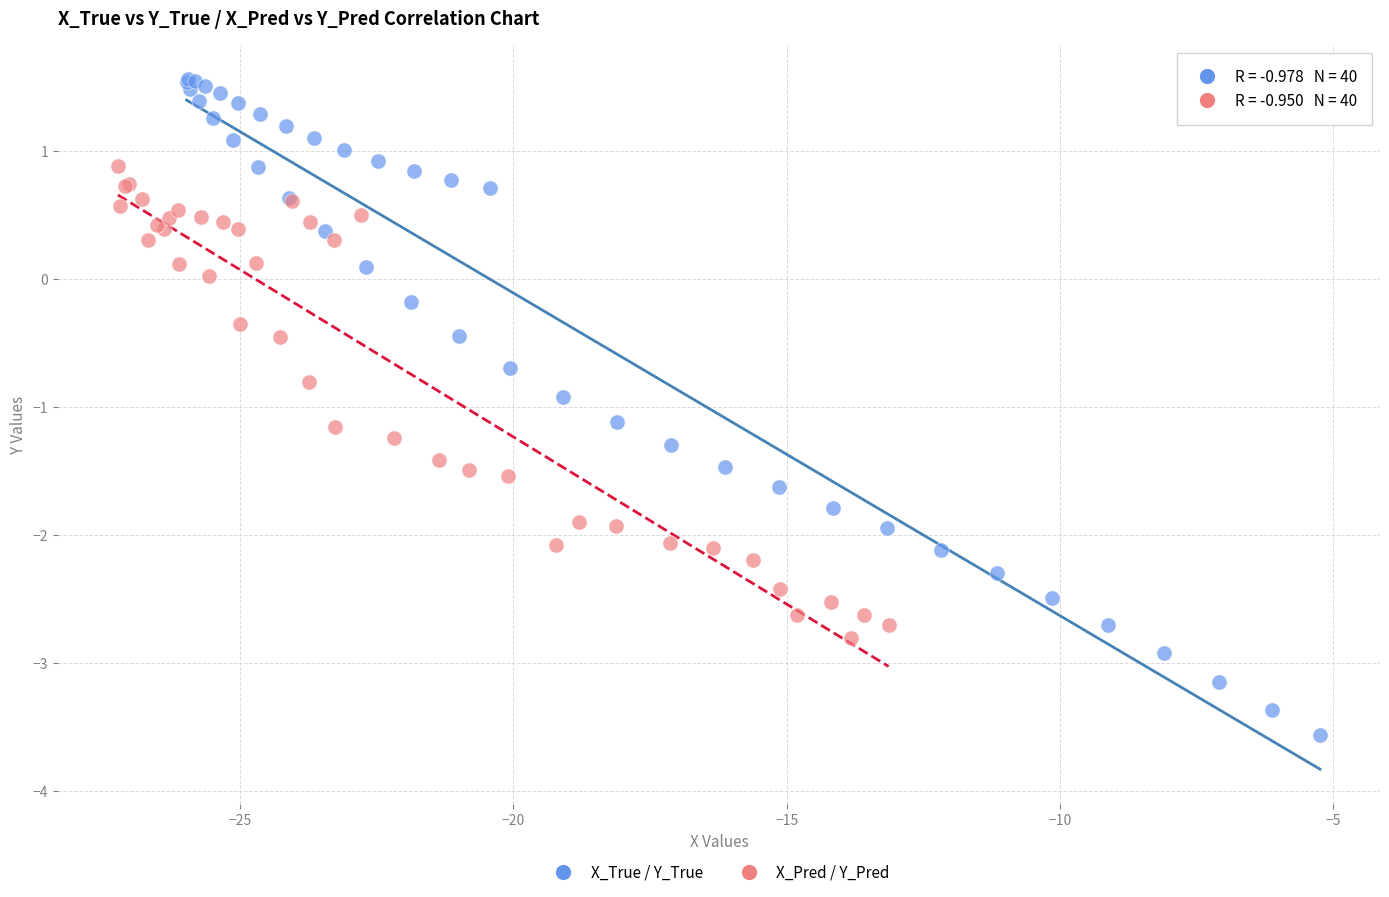

Which series reaches the minimum Y coordinate?

X_True / Y_True